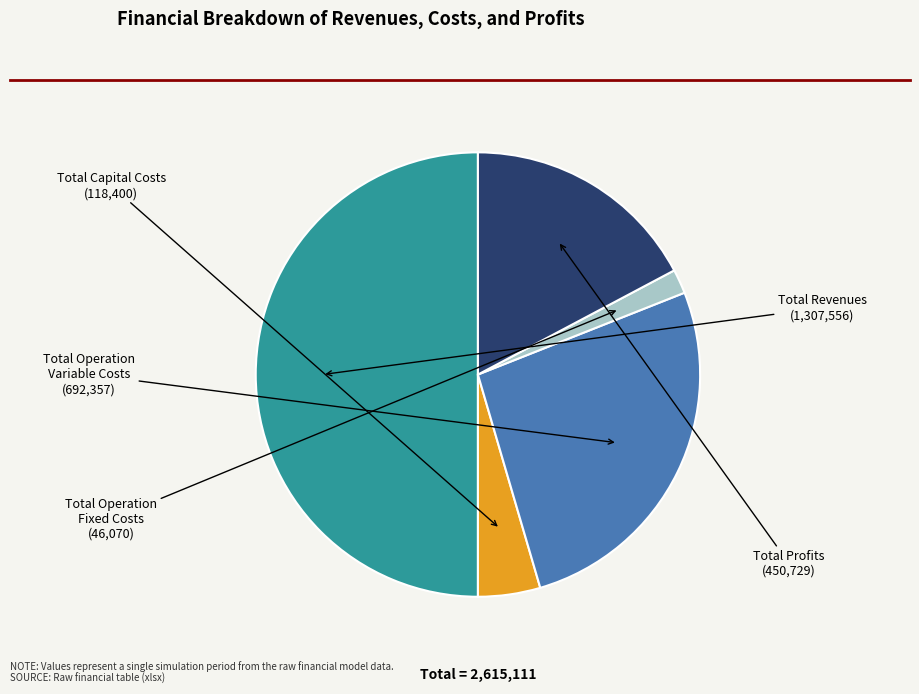

Count the number of slices in the pie.

5